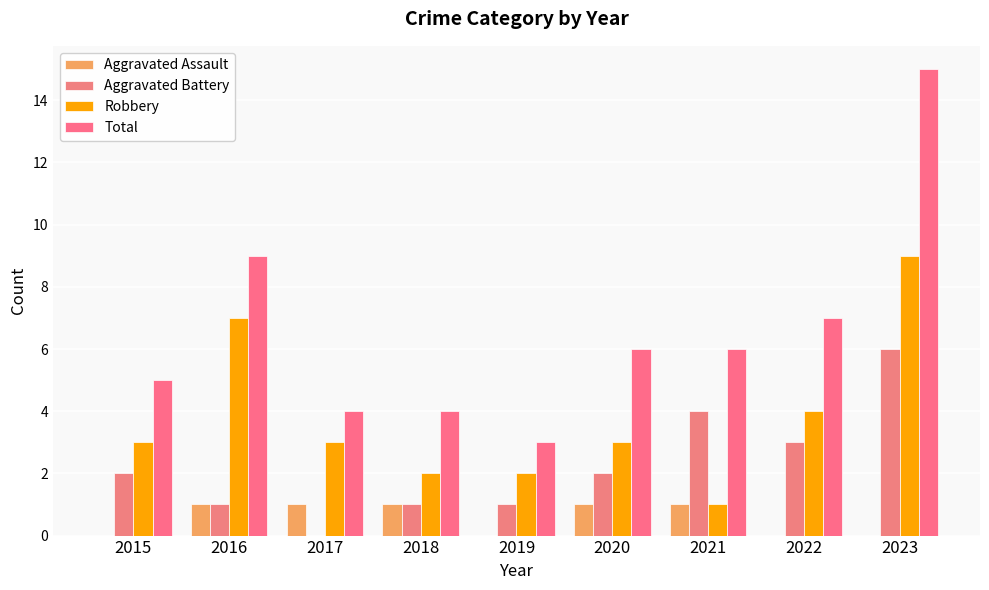

What is the value of the Aggravated Assault bar at the 4th from the left?

1